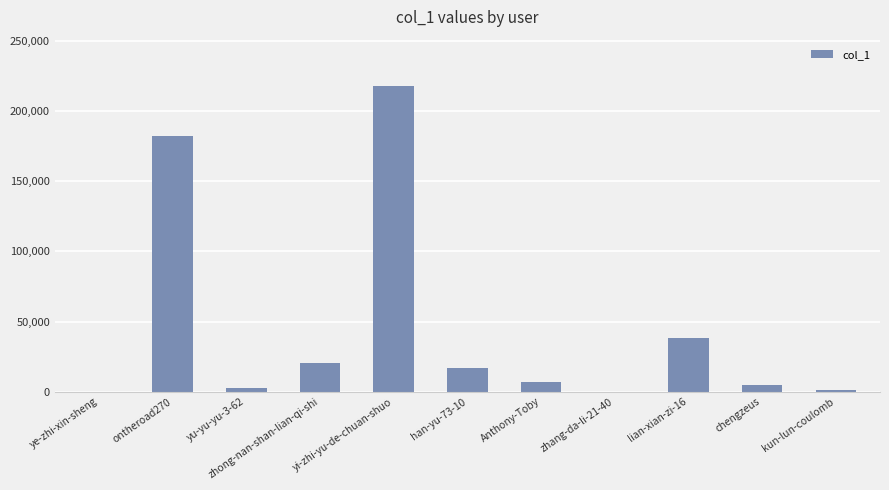

The value at ye-zhi-xin-sheng is 2. True or false?

True